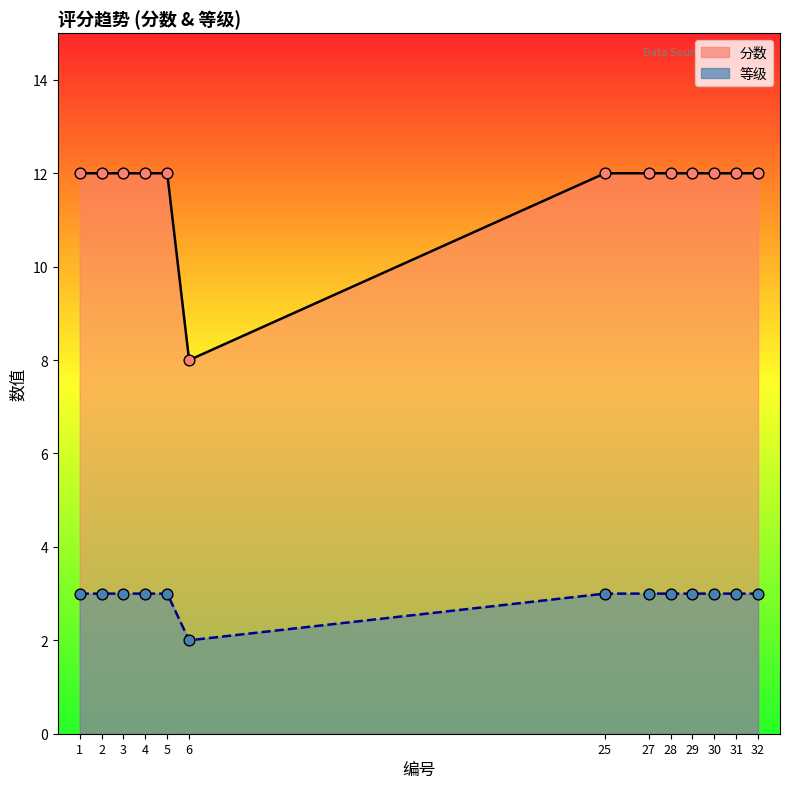

What is the total value across all series at 28?

15